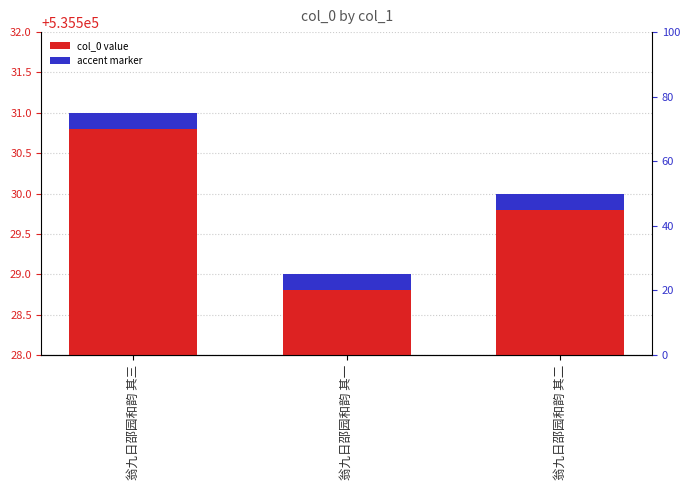

Rank the categories by value from lowest to highest.

翁九日邵园和韵 其一, 翁九日邵园和韵 其二, 翁九日邵园和韵 其三